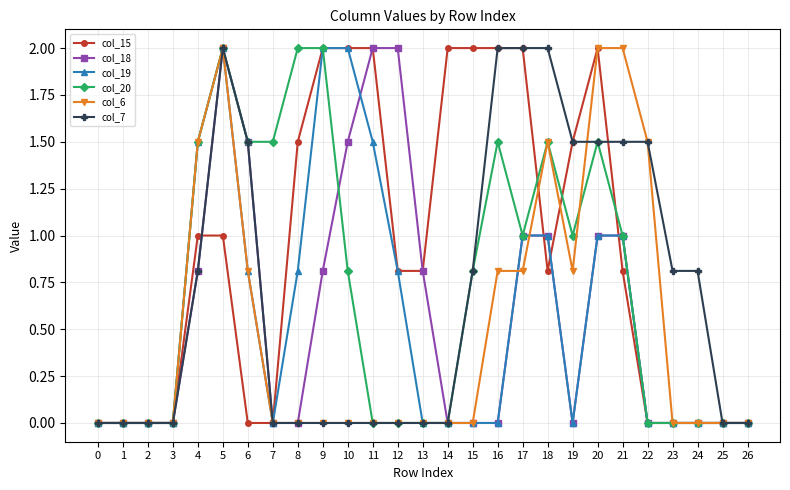

What is the value of the col_7 point at the 16th from the left?

0.8